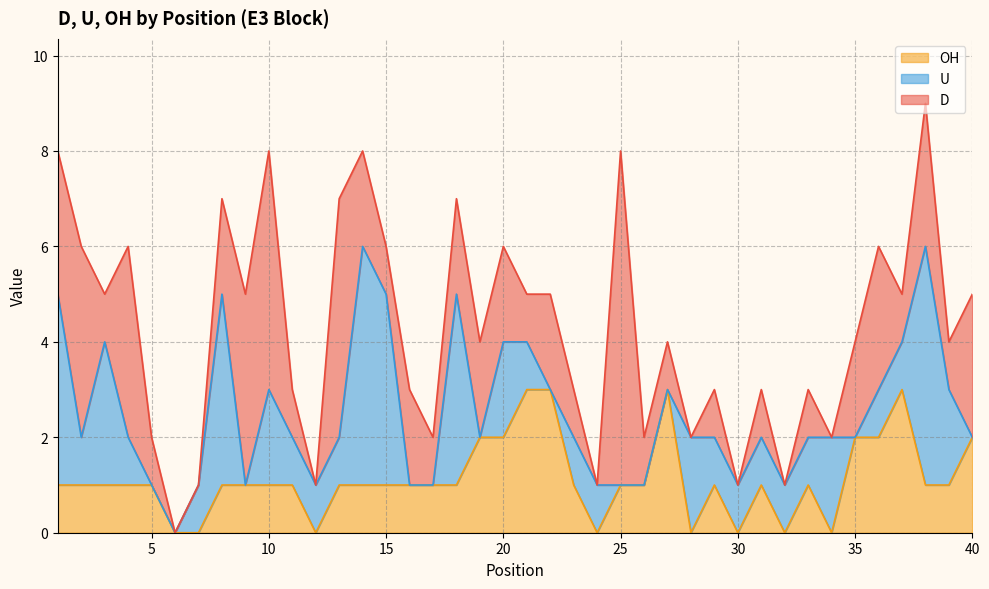

What is the sum of all D values?

71